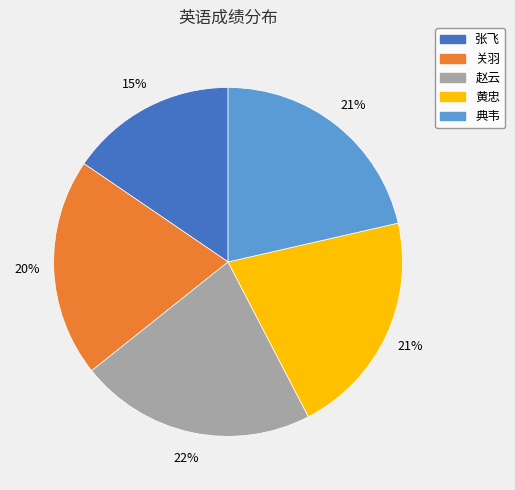

Is it true that 赵云 is 22% of the pie?

True